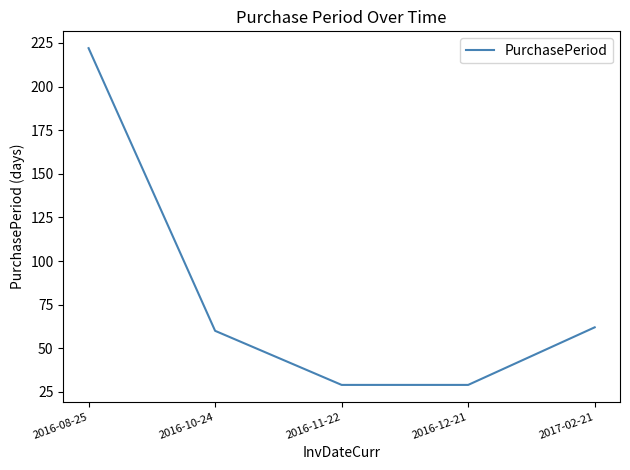

What is the change in value from 2016-10-24 to 2016-11-22?

-31